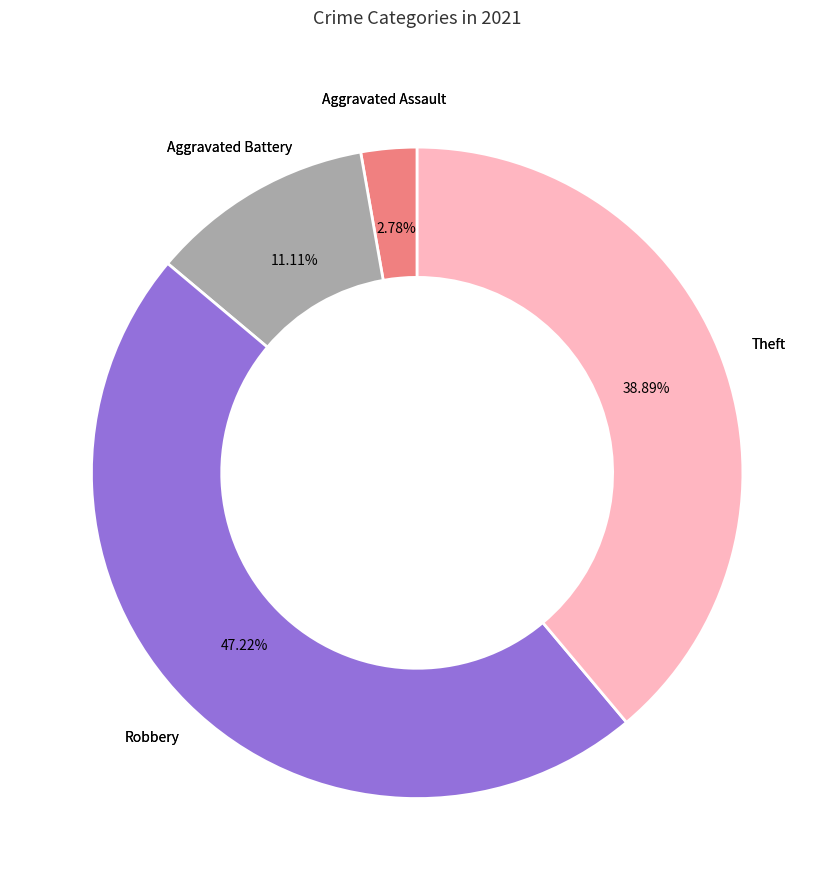

Does any single category account for the majority?

No